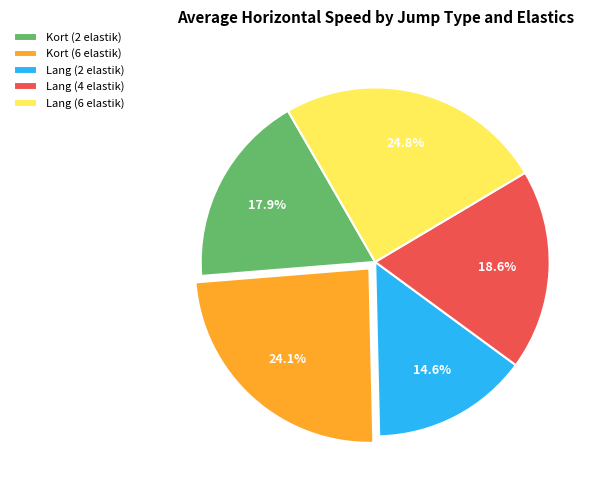

To the nearest percent, what is the difference between the largest and smallest slice percentages?

10%